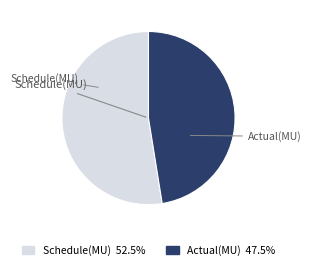

Do Actual(MU) and Schedule(MU) together represent more than half of the pie?

Yes